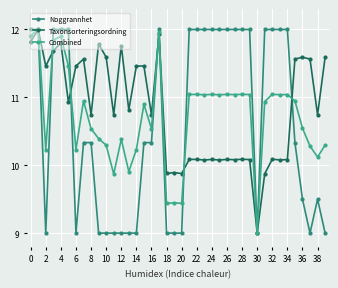

How many lines are shown in the chart?

3